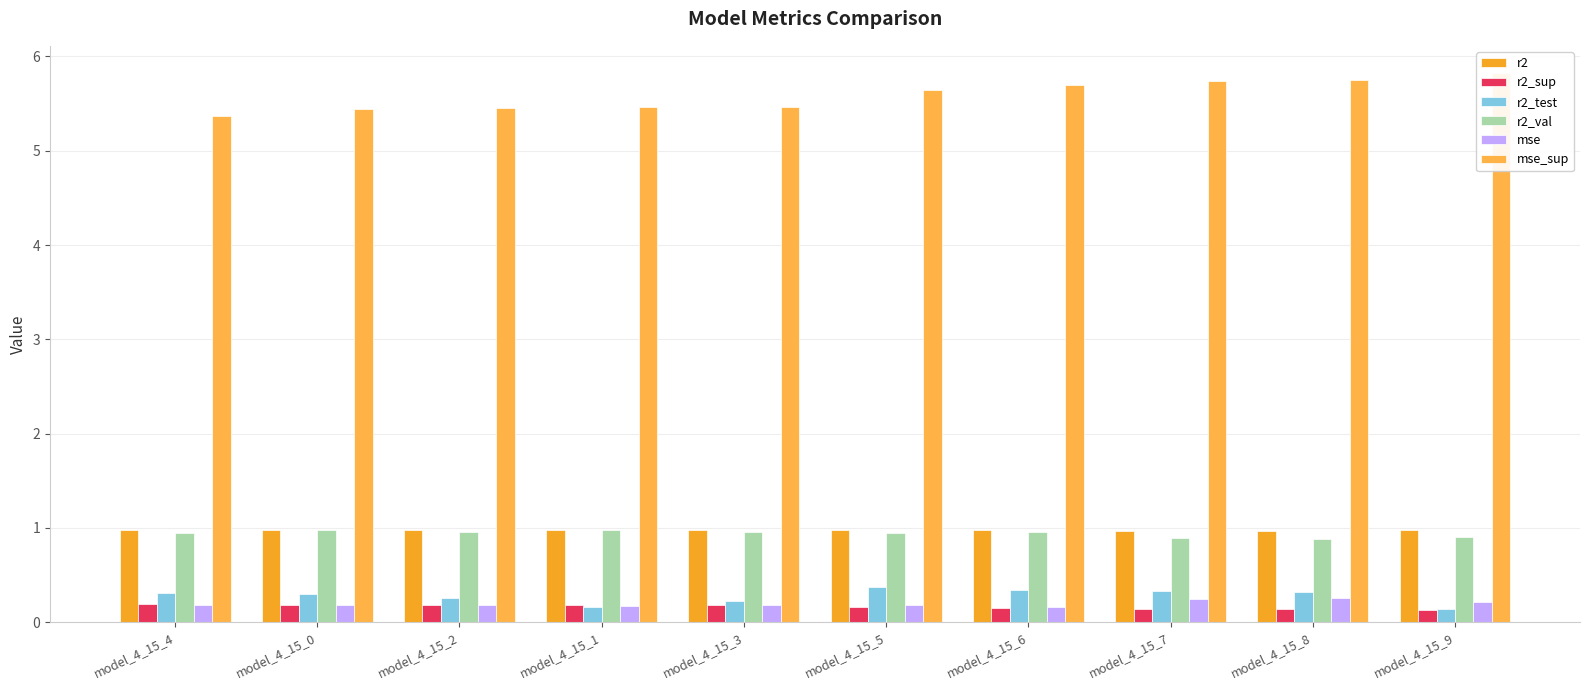

Between model_4_15_8 and model_4_15_0, which is larger?

model_4_15_0